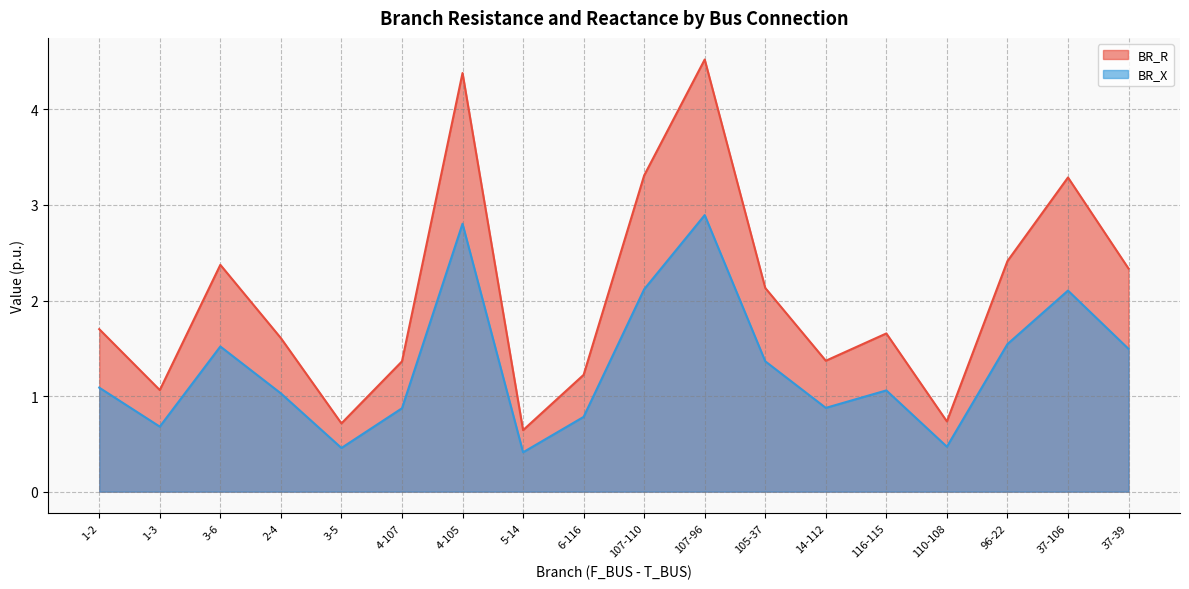

Is it true that BR_R equals 1.7 at 116-115?

True